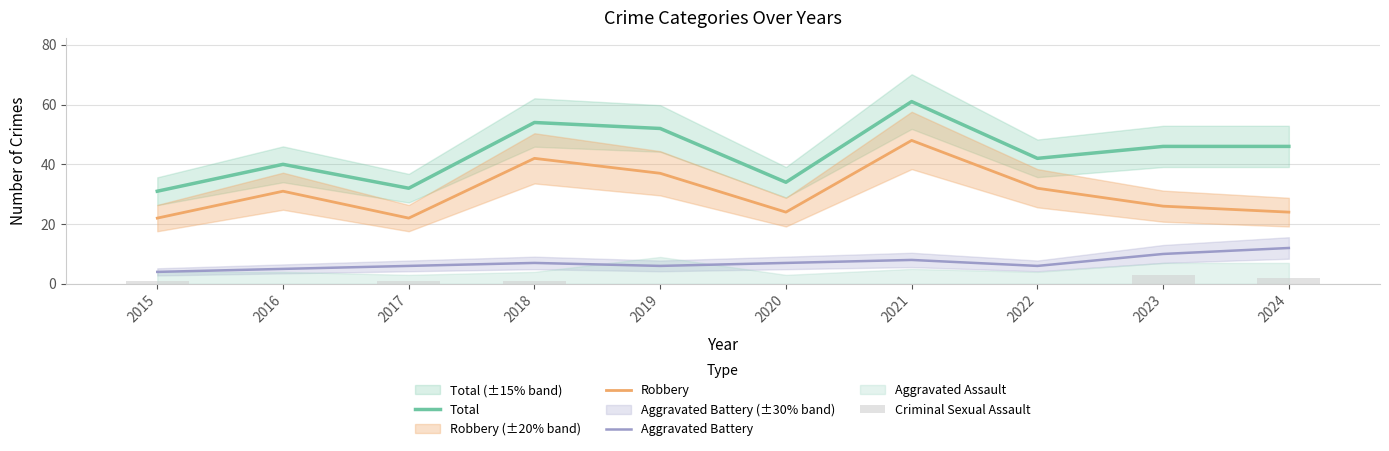

What is the maximum value for Total?

61